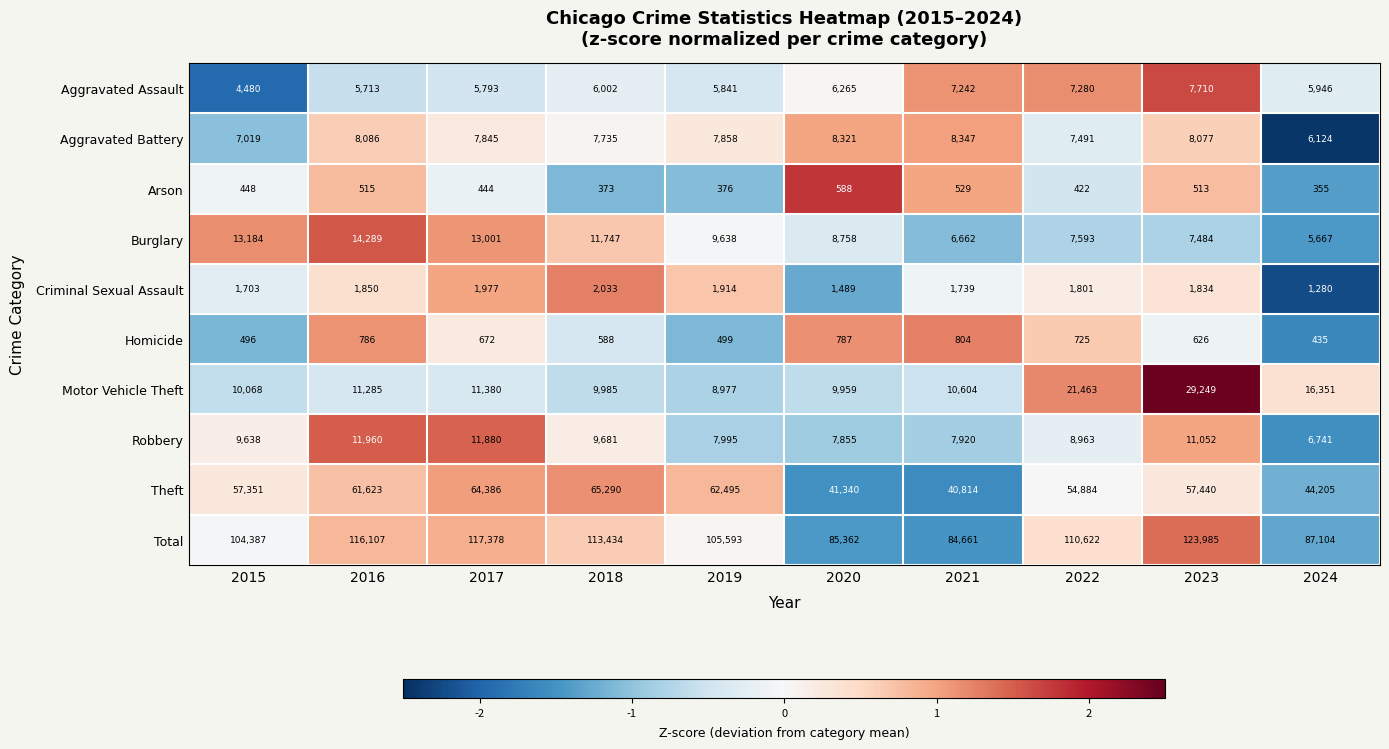

Where is Burglary nearest to the value 9978?

2019